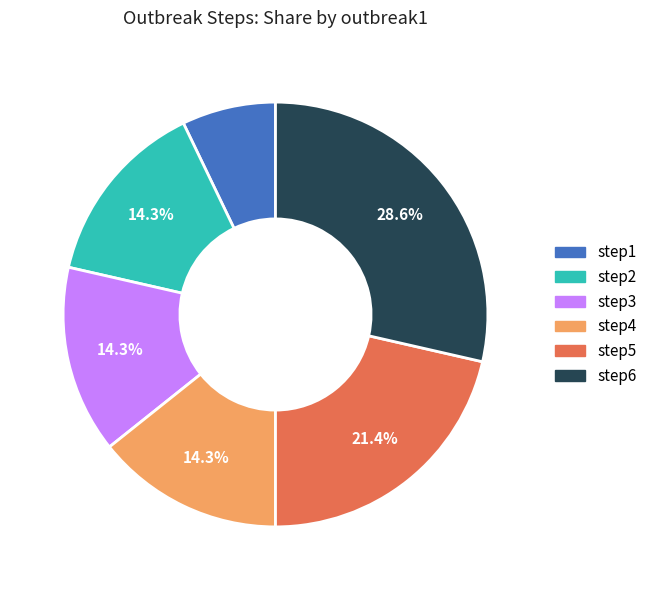

How many slices are in this pie chart?

6